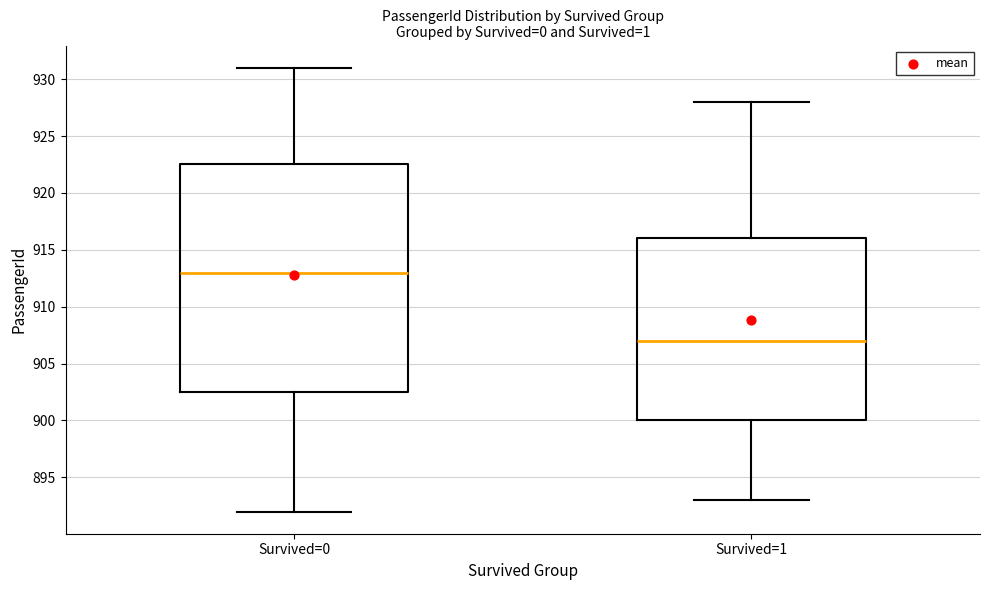

Reading left to right, read every box against the y-axis: the position of its median line, the range the box covers, and the ends of its whiskers. The values are not printed on the chart, so give them approximately, as read against the axis.

Survived=0: median 913.0, box 902.5 to 922.5, whiskers 892.0 to 931.0
Survived=1: median 907.0, box 900.0 to 916.0, whiskers 893.0 to 928.0